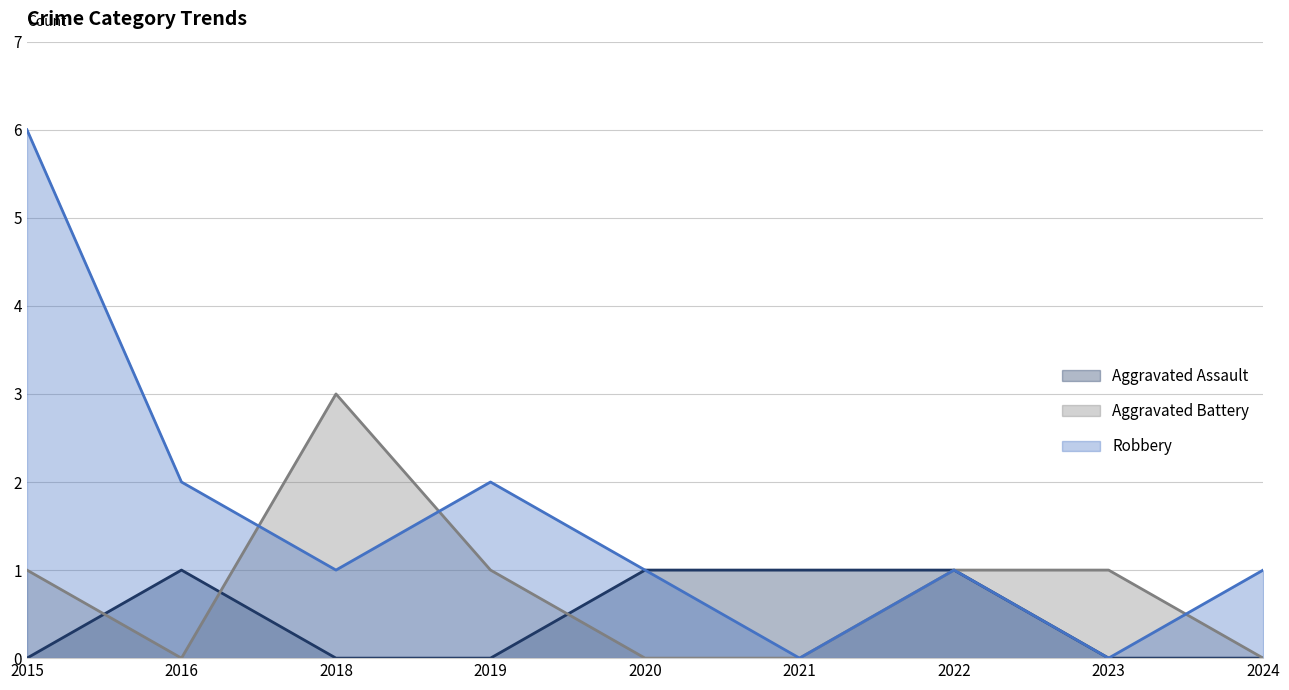

Is the value of Aggravated Assault at 2015 greater than the value of Aggravated Battery at 2016?

No